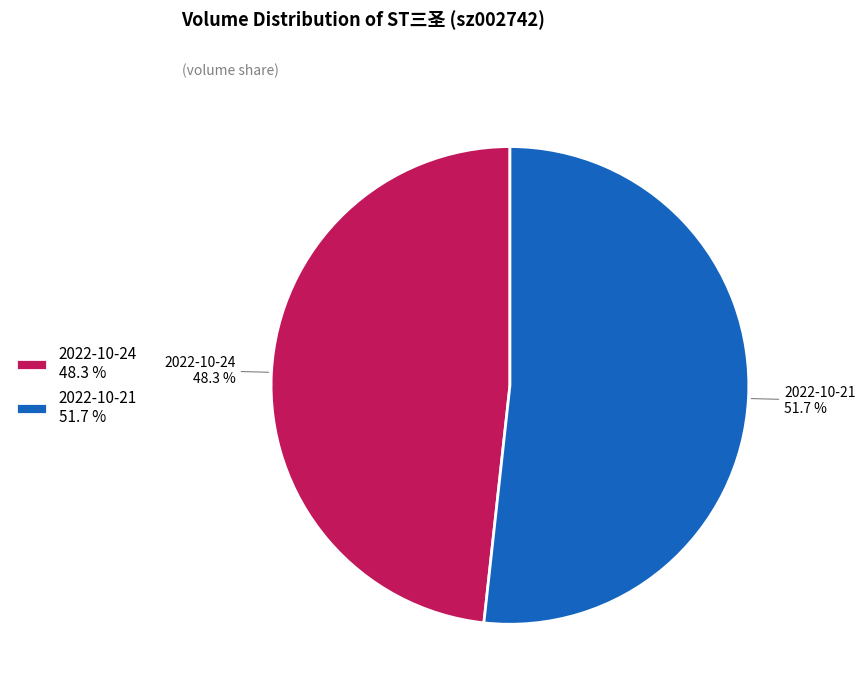

To the nearest percent, what is the combined percentage of 2022-10-21 and 2022-10-24?

100%